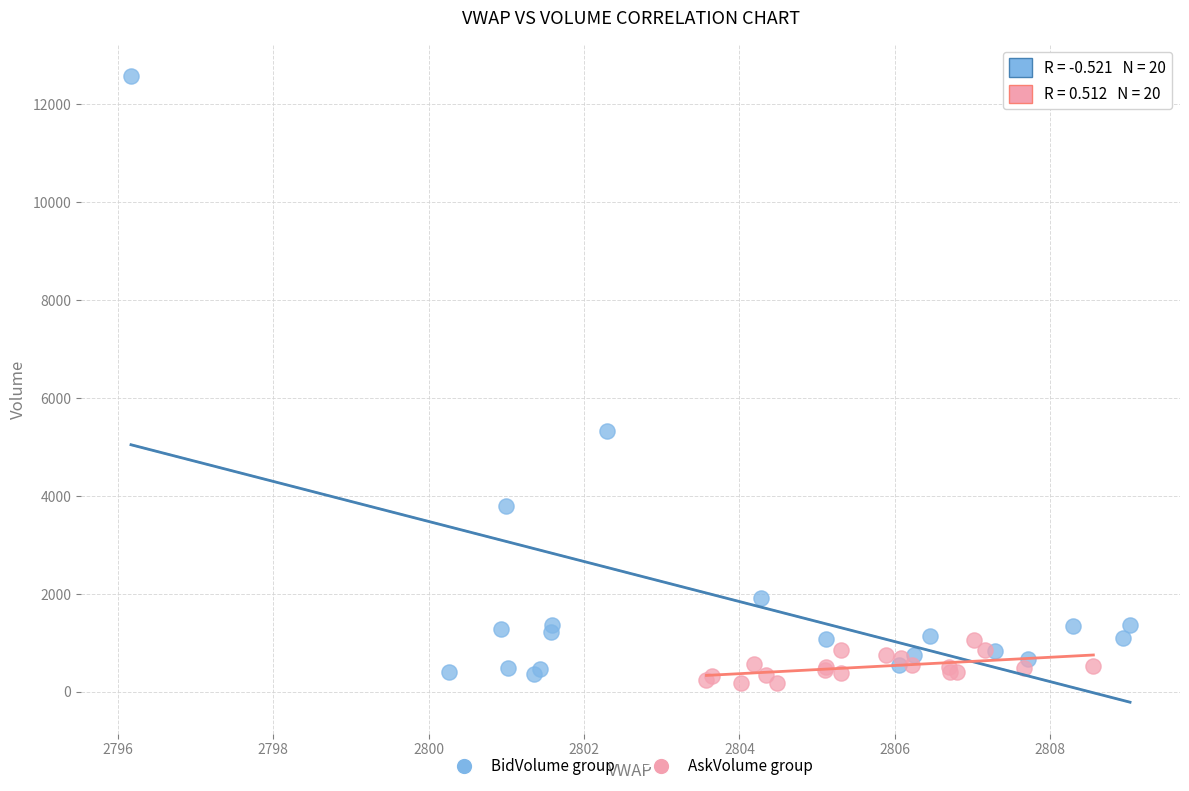

Which series has the largest Y range (max minus min)?

BidVolume group